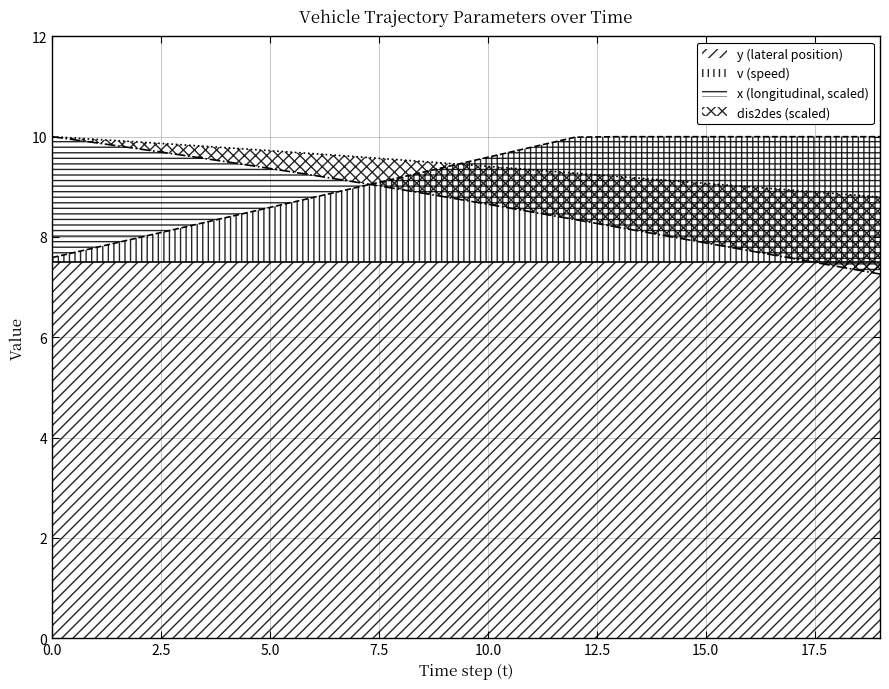

Is it true that dis2des equals 9.3 at 12?

True